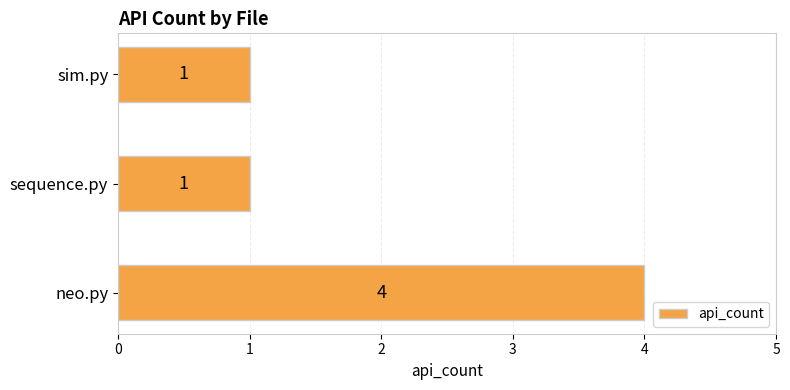

The chart shows a value of 4 at neo.py. True or false?

True